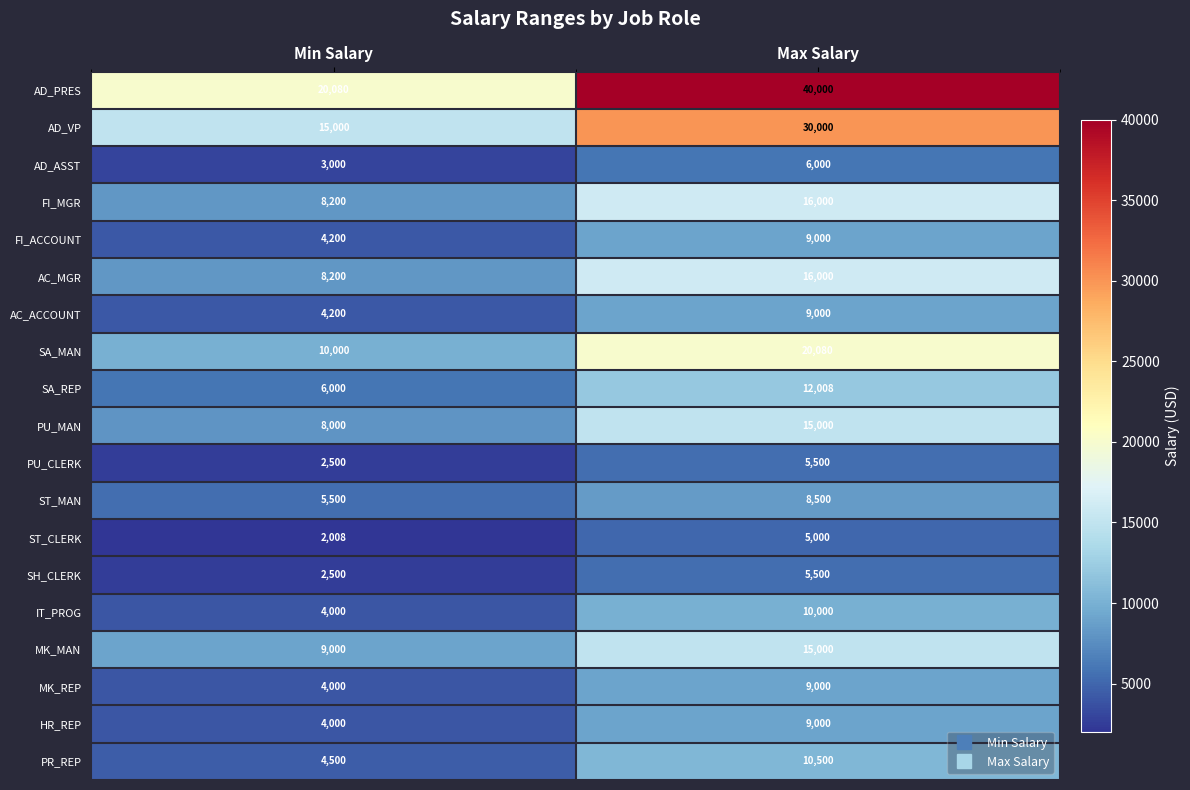

What is the total value across all series at Min Salary?

124888